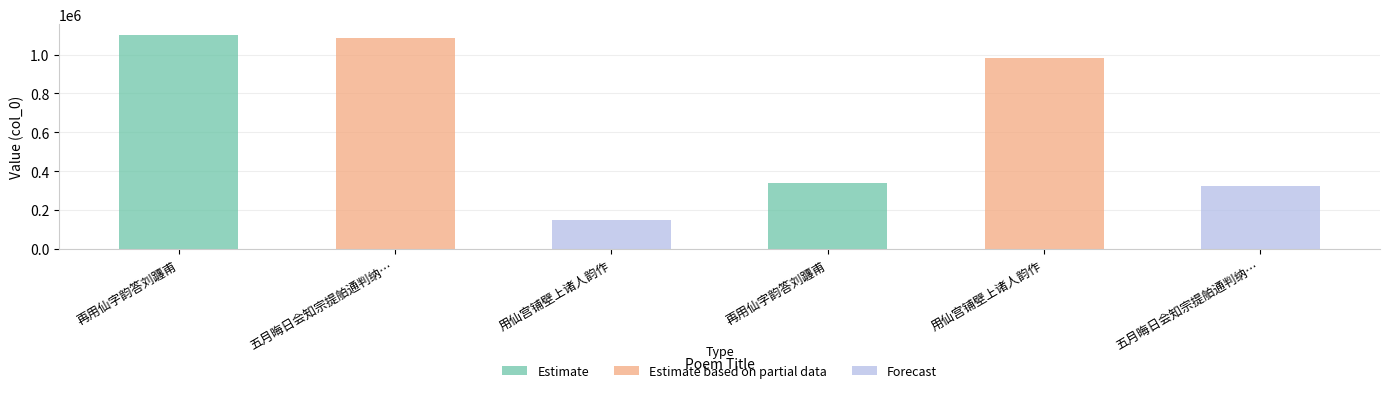

How many bars are there in total?

6